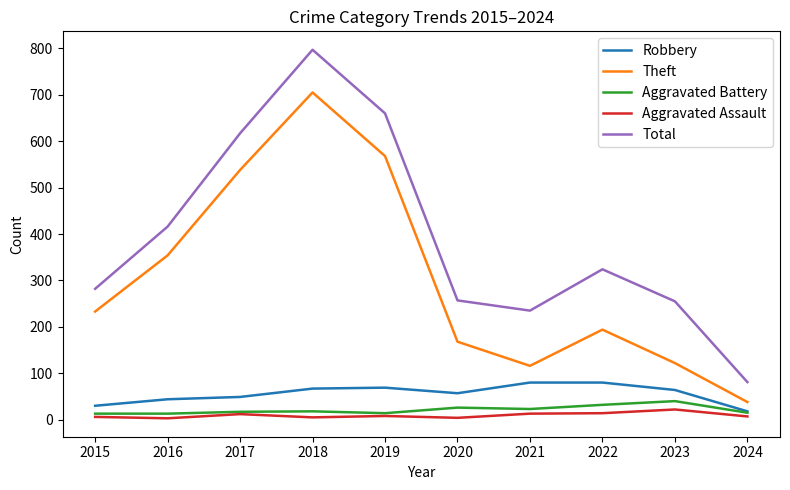

Between 2021 and 2024, which series saw the biggest shift?

Total